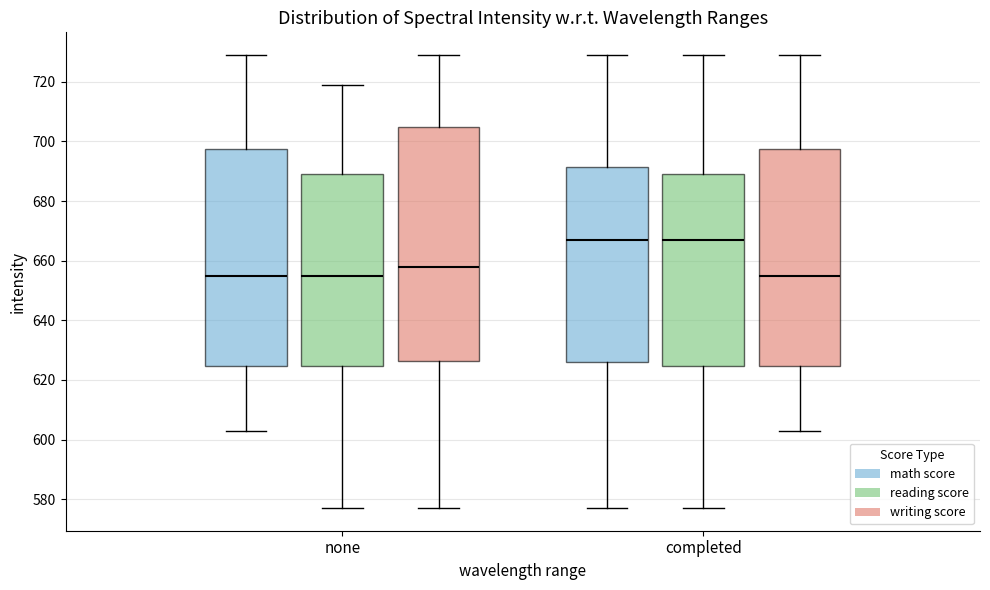

Reading left to right, transcribe this box plot: for each box, give where its median line is, the range the box spans, and where its two whiskers end, as read against the y-axis. The values are not printed on the chart, so give them approximately, as read against the axis.

none (math score): median 656, box 624 to 698, whiskers 604 to 730
none (reading score): median 656, box 624 to 690, whiskers 578 to 720
none (writing score): median 658, box 626 to 706, whiskers 578 to 730
completed (math score): median 668, box 626 to 692, whiskers 578 to 730
completed (reading score): median 668, box 624 to 690, whiskers 578 to 730
completed (writing score): median 656, box 624 to 698, whiskers 604 to 730